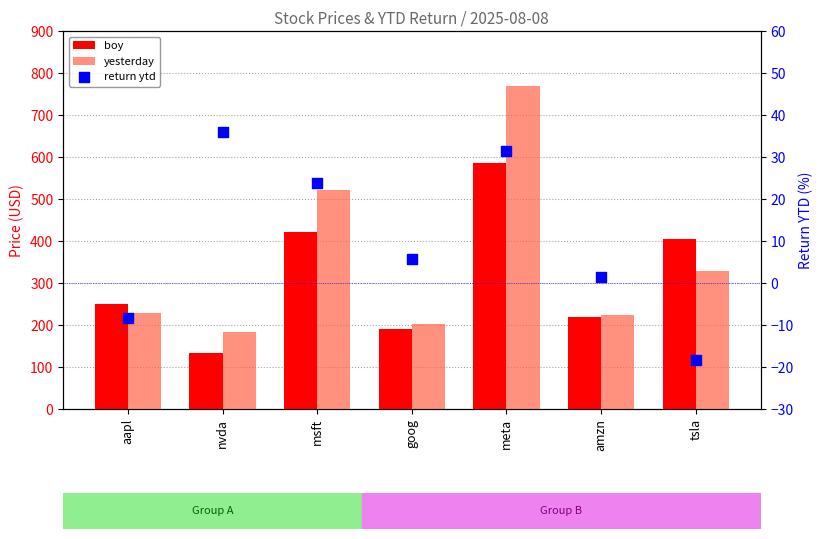

Is the value of yesterday at amzn greater than the value of boy at amzn?

Yes